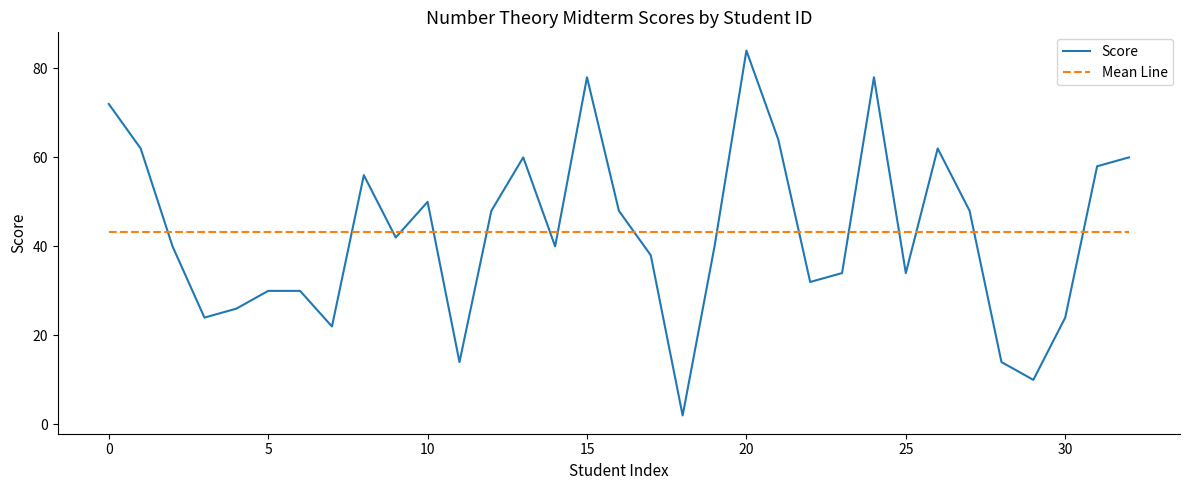

What is the maximum value shown in the chart?

84.0